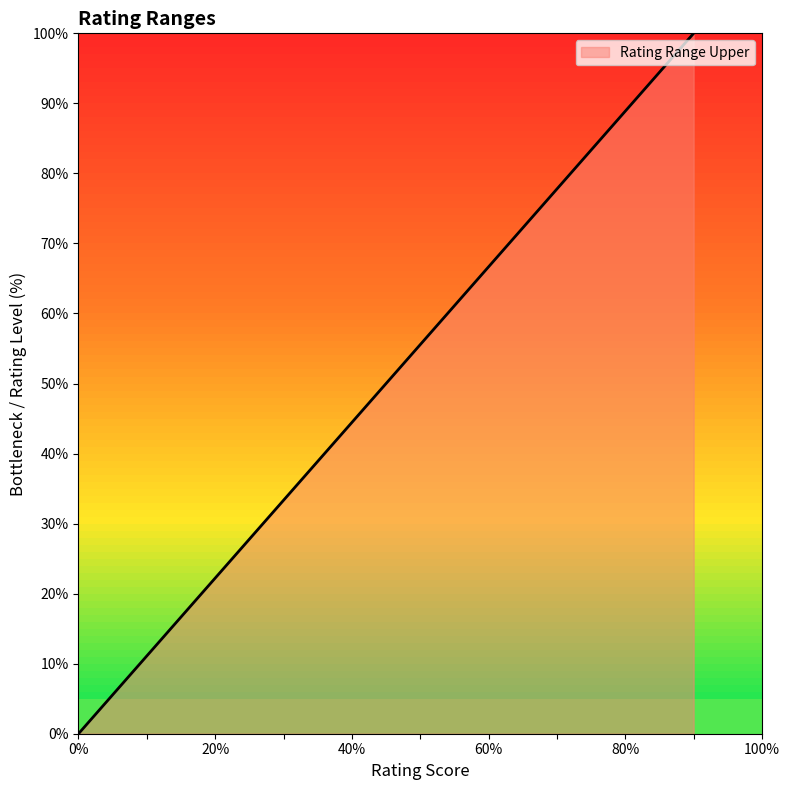

What is the difference between the second highest and minimum values?

77.5